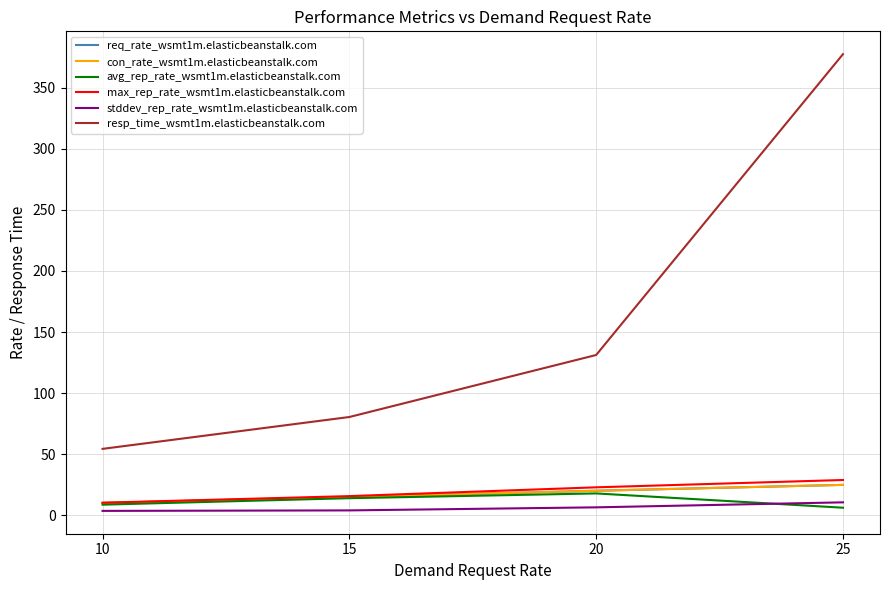

What is the smallest value displayed?

3.5